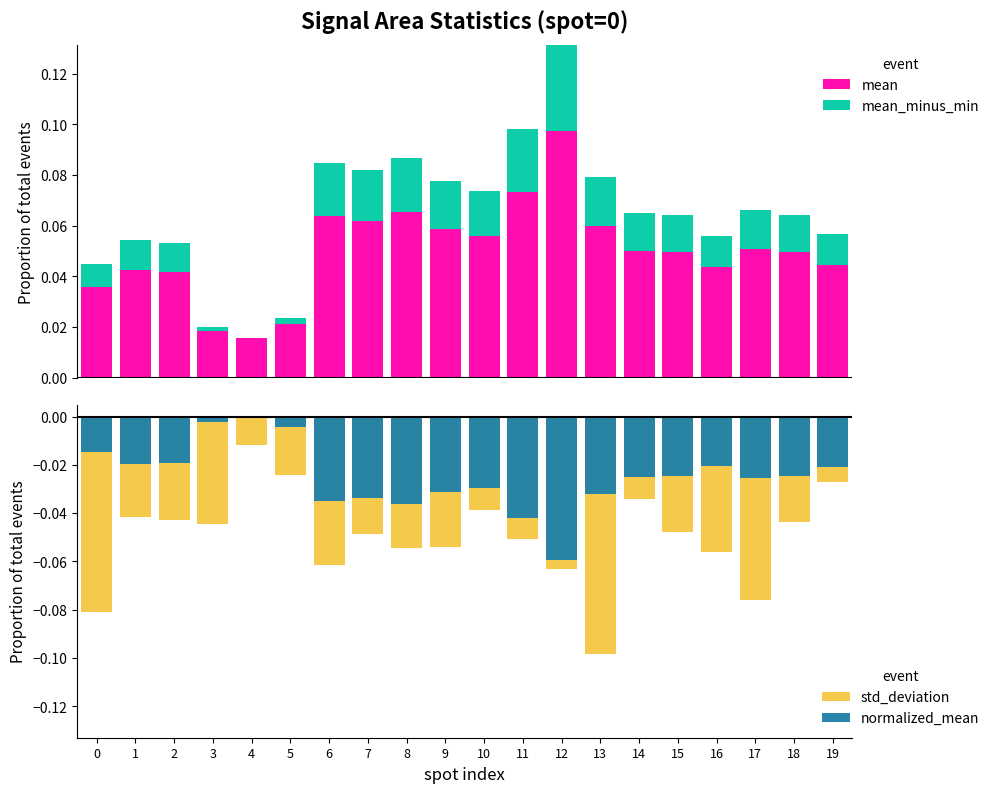

Where is std_deviation nearest to the value 0?

4